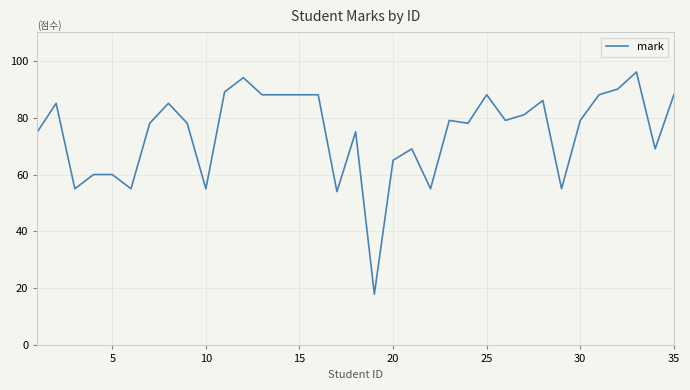

What is the maximum value shown in the chart?

96